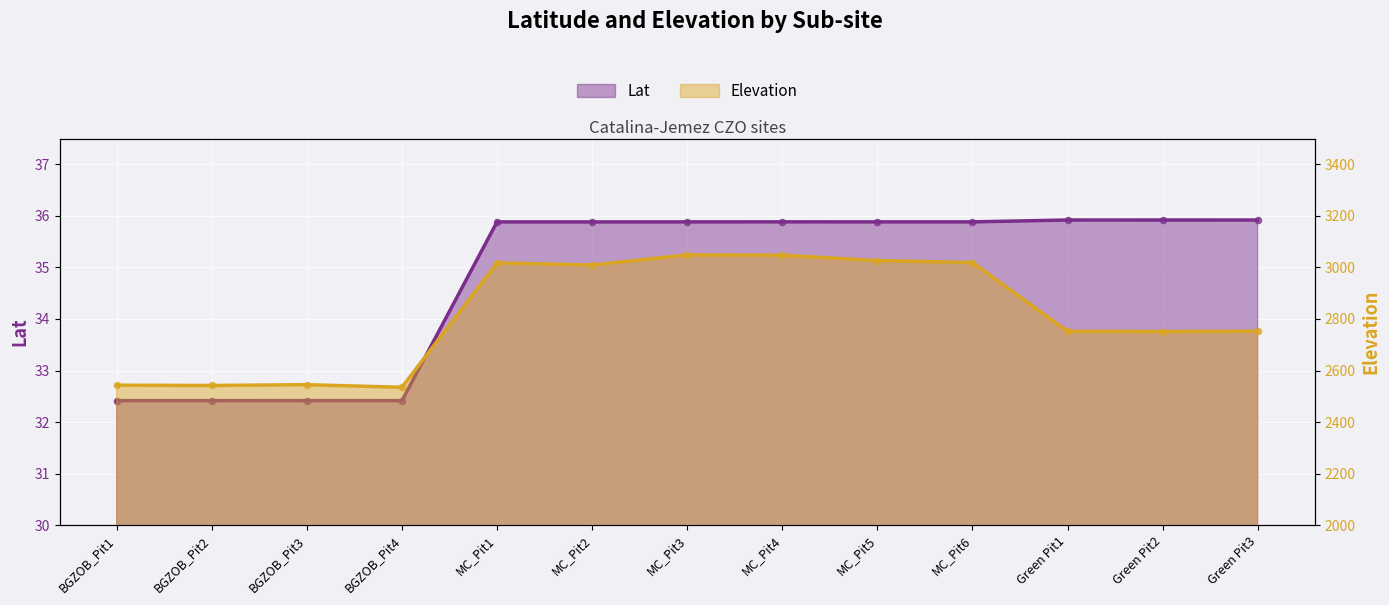

Which series has the largest Y range (max minus min)?

Elevation